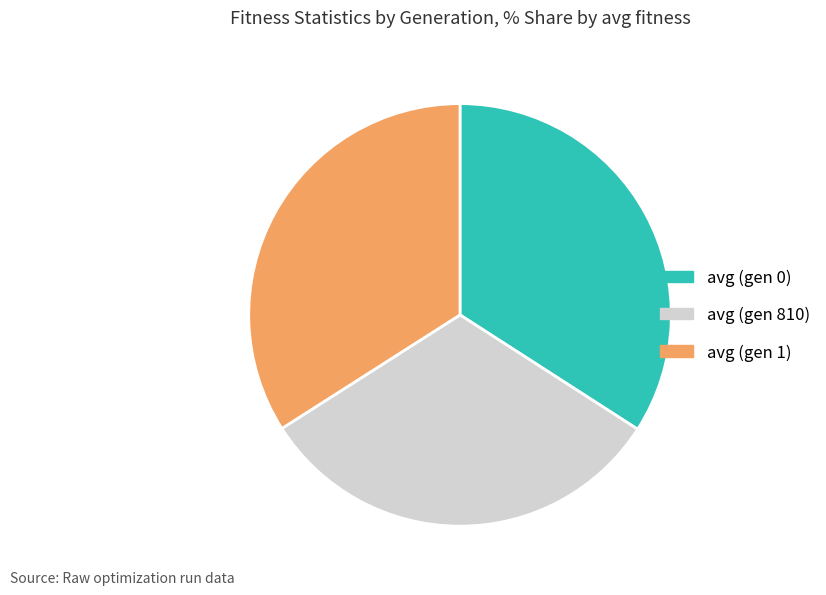

Does avg (gen 0) represent more than half of the total?

No